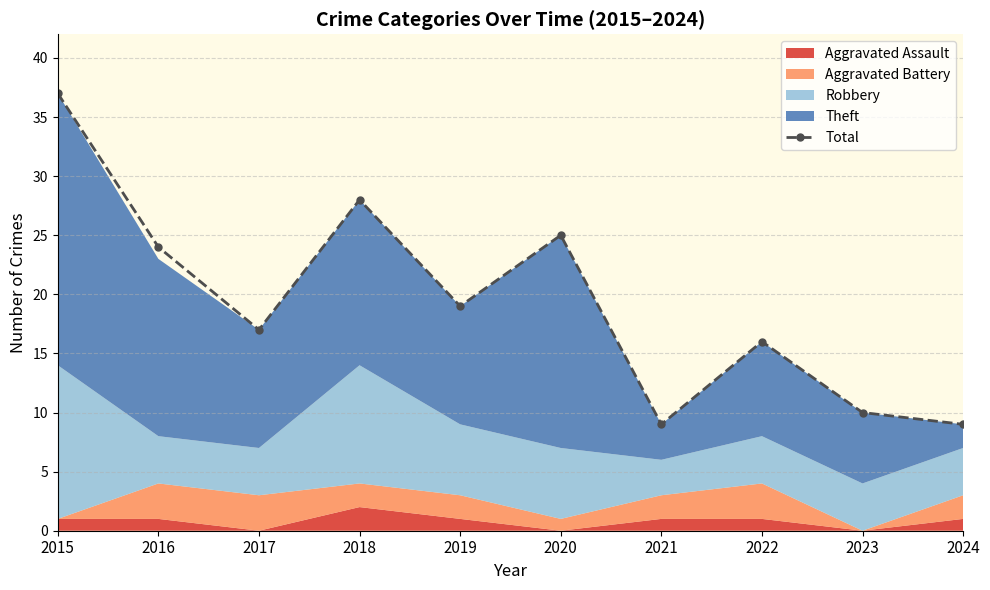

Does the chart have visible grid lines?

Yes